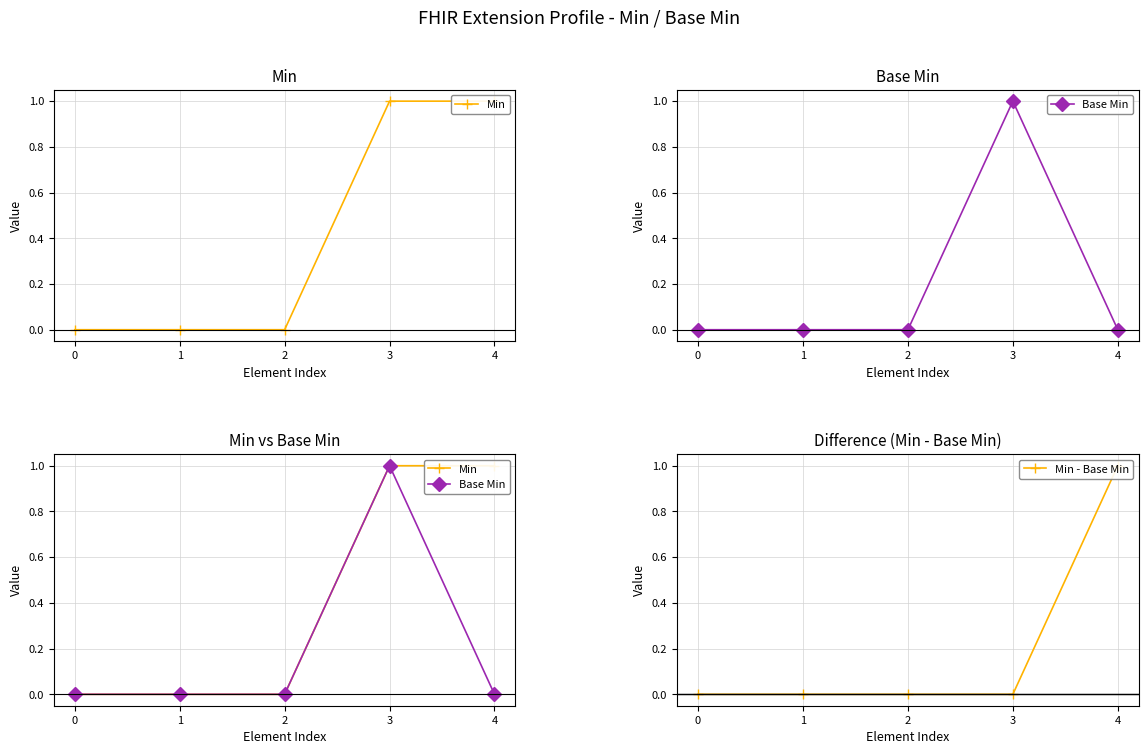

List the series in order of their peak value, lowest first.

Min, Base Min, Min - Base Min